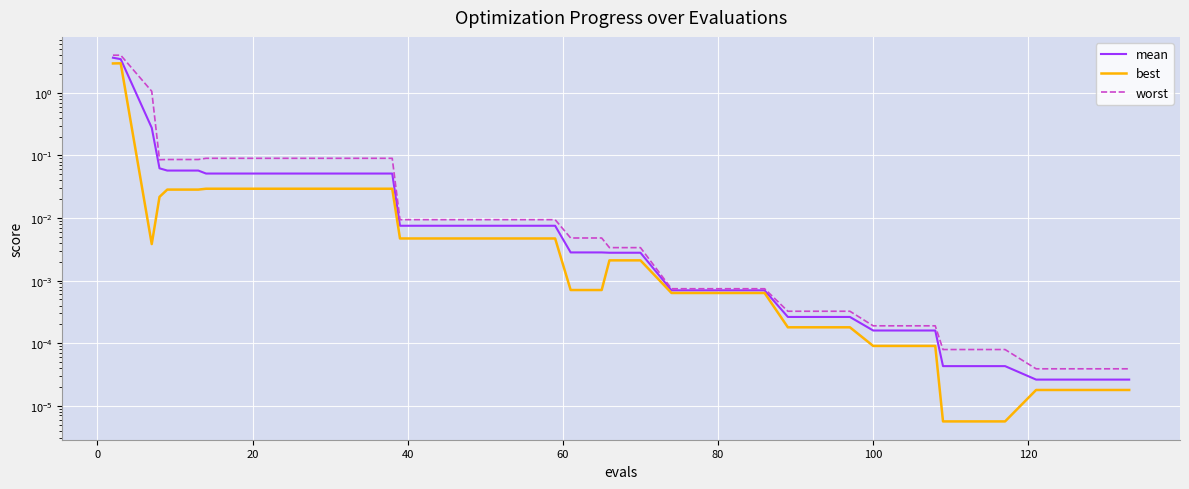

What is the difference between the maximum and second lowest values in the best series?

3.0